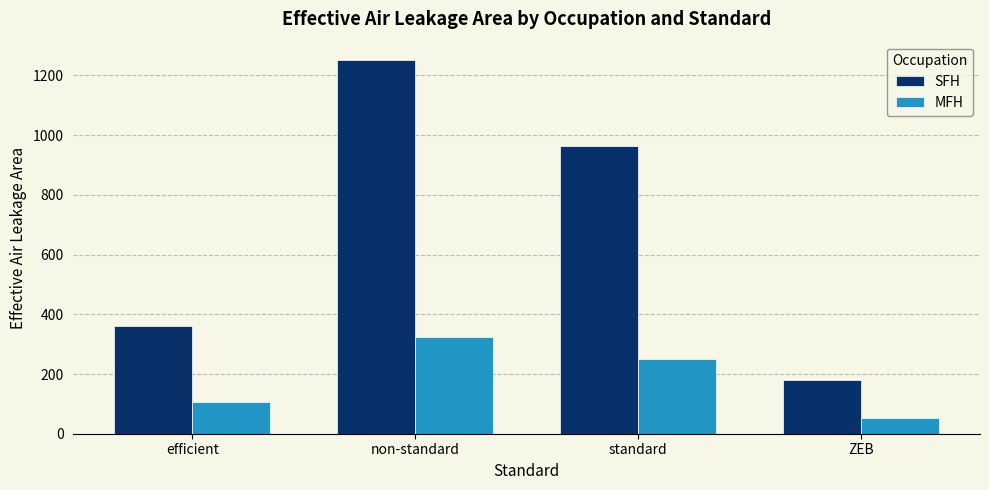

At which label is MFH closest to 189?

standard